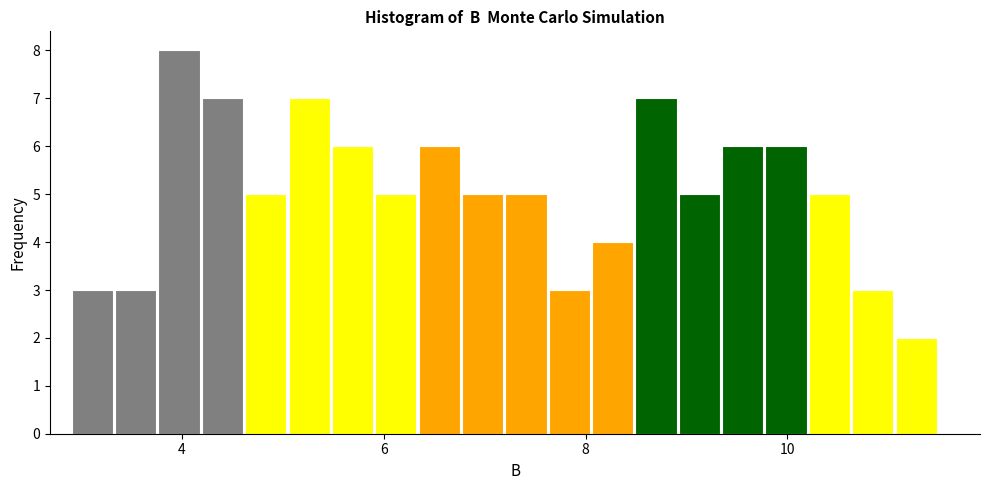

Read against the x-axis, roughly where is the centre of the tallest bar?

4.0